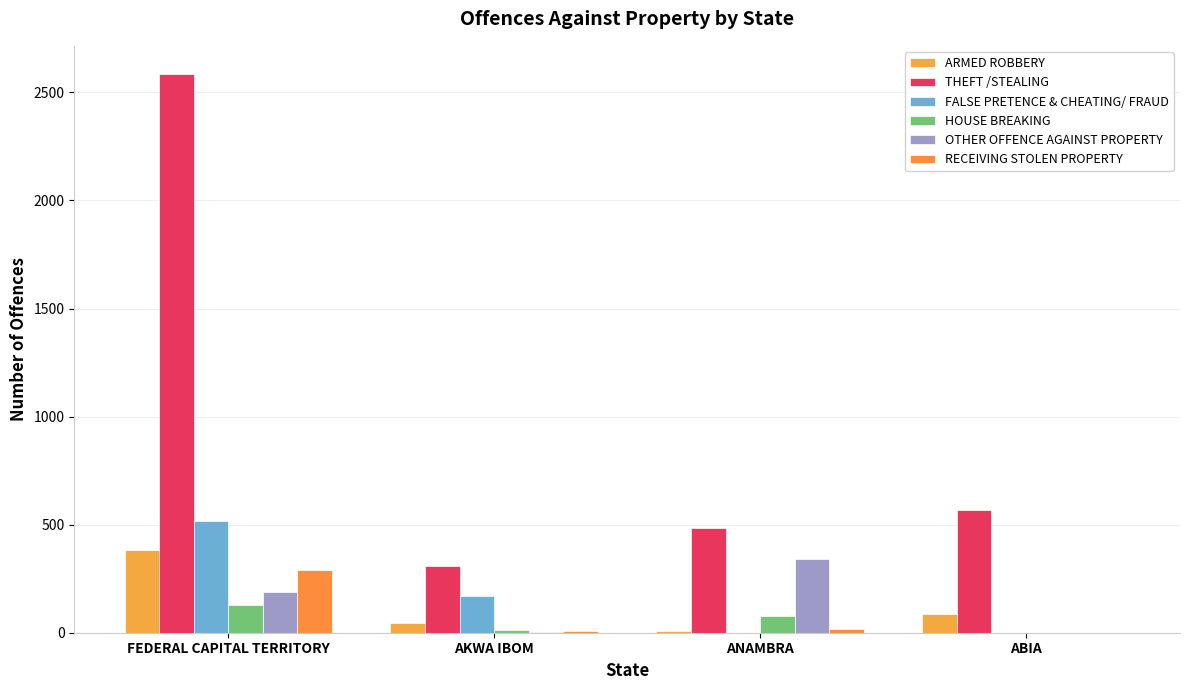

What is the label of the 4th bar from the right?

FEDERAL CAPITAL TERRITORY